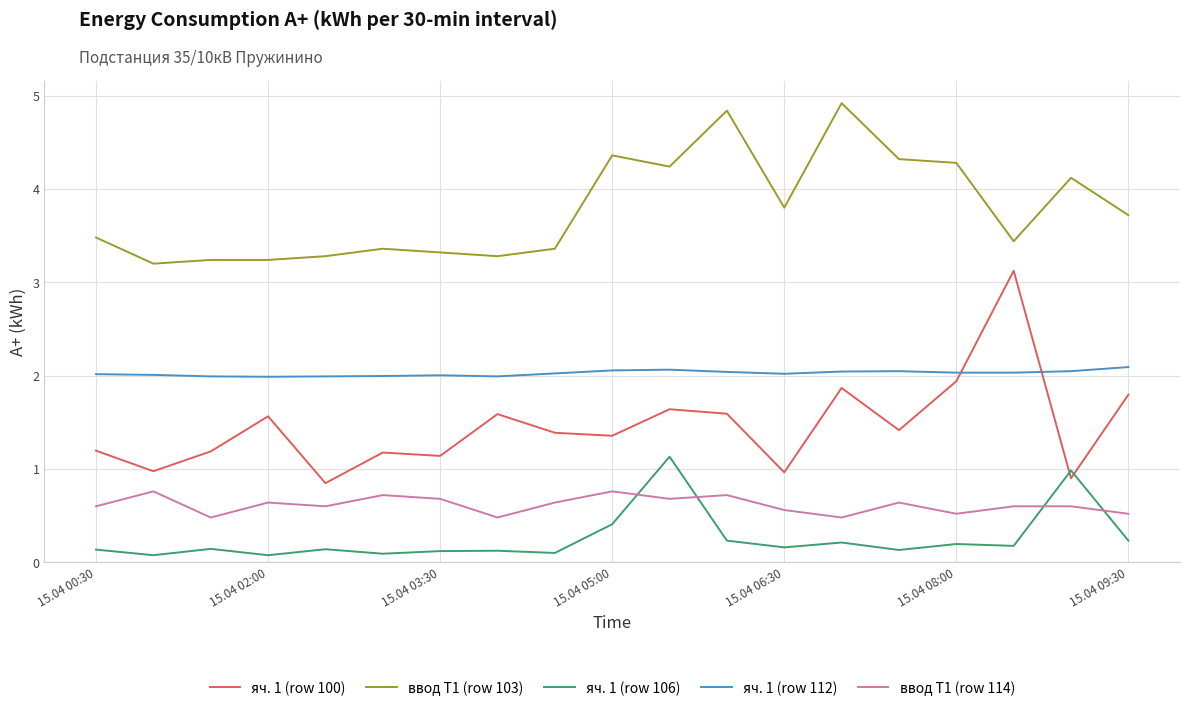

Which series has the largest total across all categories?

ввод Т1 (row 103)